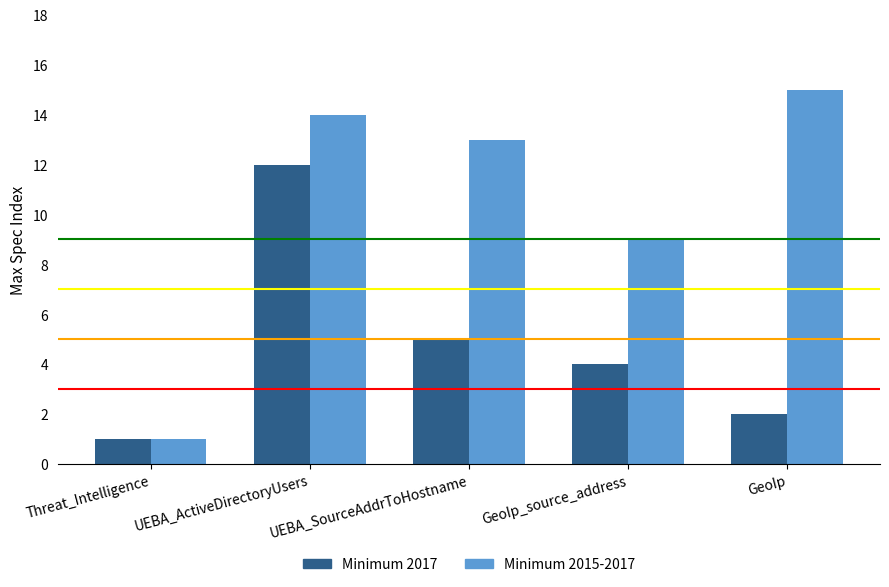

Is it true that Minimum 2015-2017 equals 22 at GeoIp?

False